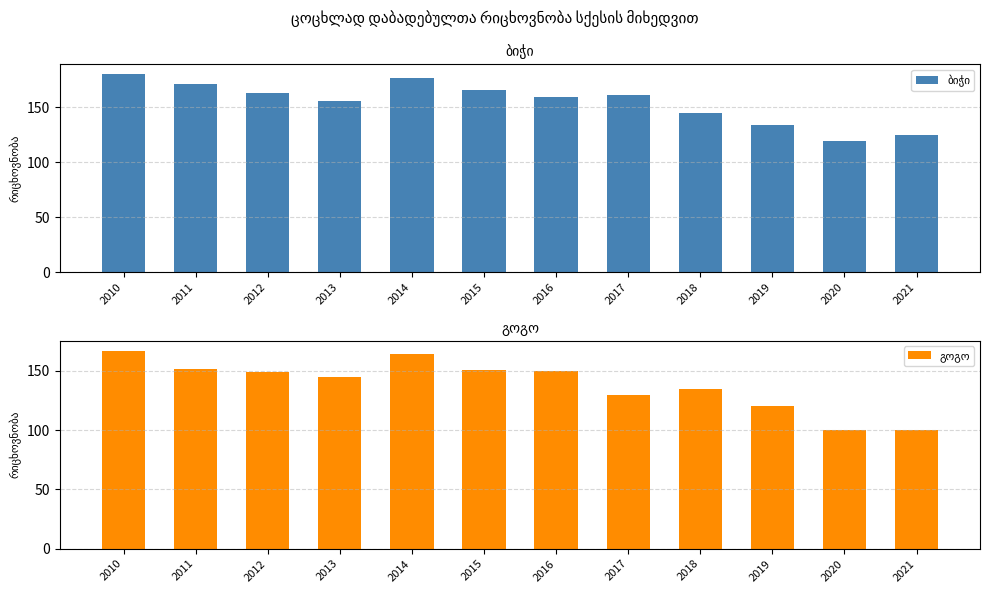

How many distinct data groups are displayed?

2